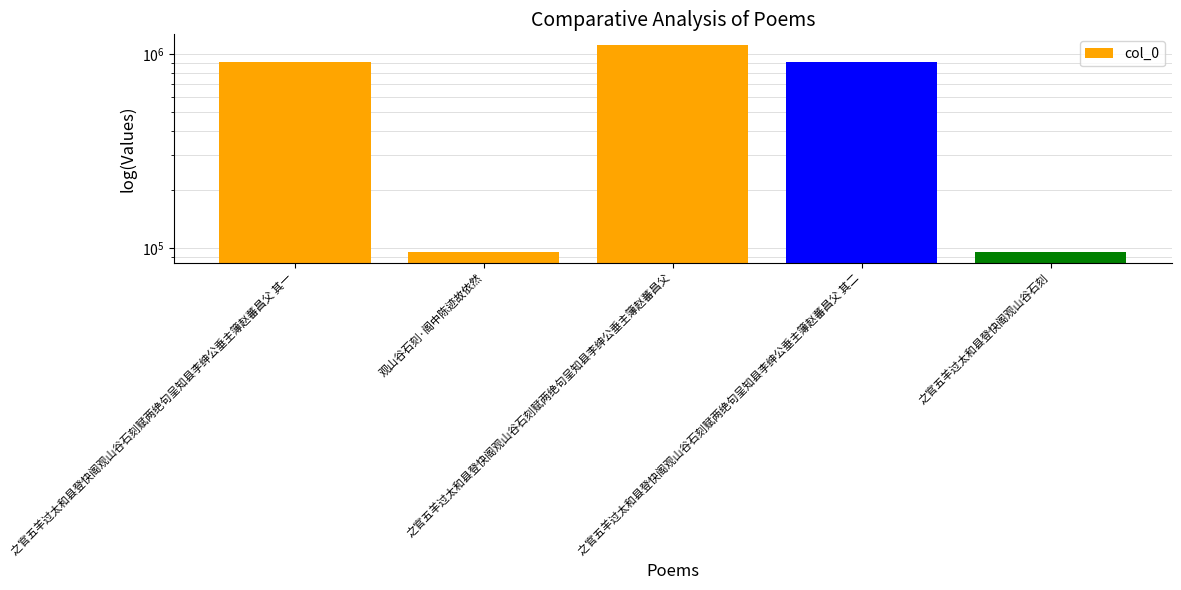

What is the approximate value at 之官五羊过太和县登快阁观山谷石刻赋两绝句呈知县李绅公垂主簿赵蕃昌父 其二?

911950